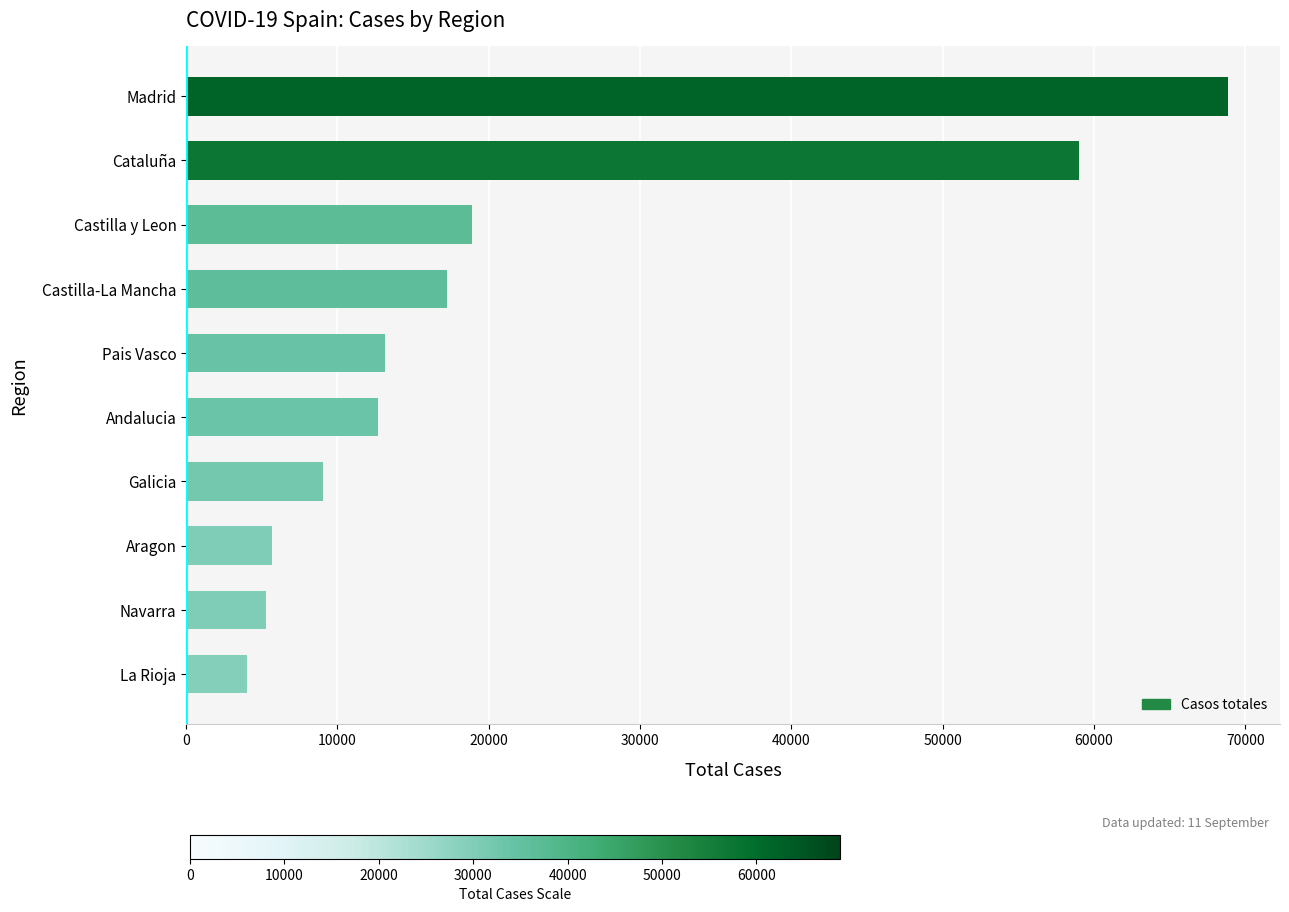

What is the label of the 6th bar from the bottom?

Pais Vasco